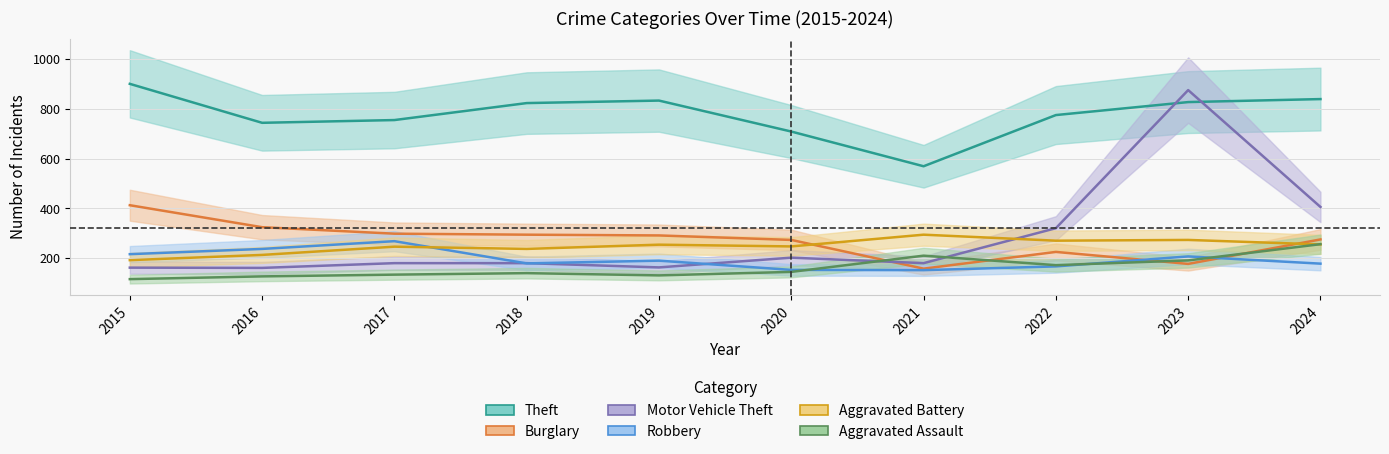

At how many categories does at least one series exceed 164?

10